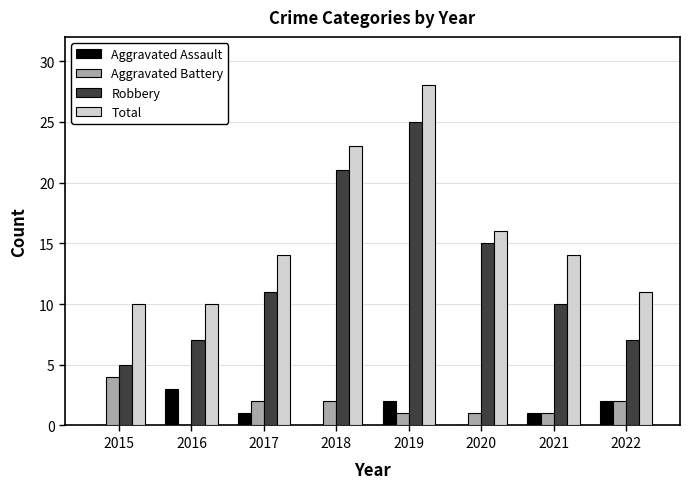

Reading left to right, extract all data points from this chart.

Aggravated Assault: 2015=0	2016=3	2017=1	2018=0	2019=2	2020=0	2021=1	2022=2
Aggravated Battery: 2015=4	2016=0	2017=2	2018=2	2019=1	2020=1	2021=1	2022=2
Robbery: 2015=5	2016=7	2017=11	2018=21	2019=25	2020=15	2021=10	2022=7
Total: 2015=10	2016=10	2017=14	2018=23	2019=28	2020=16	2021=14	2022=11